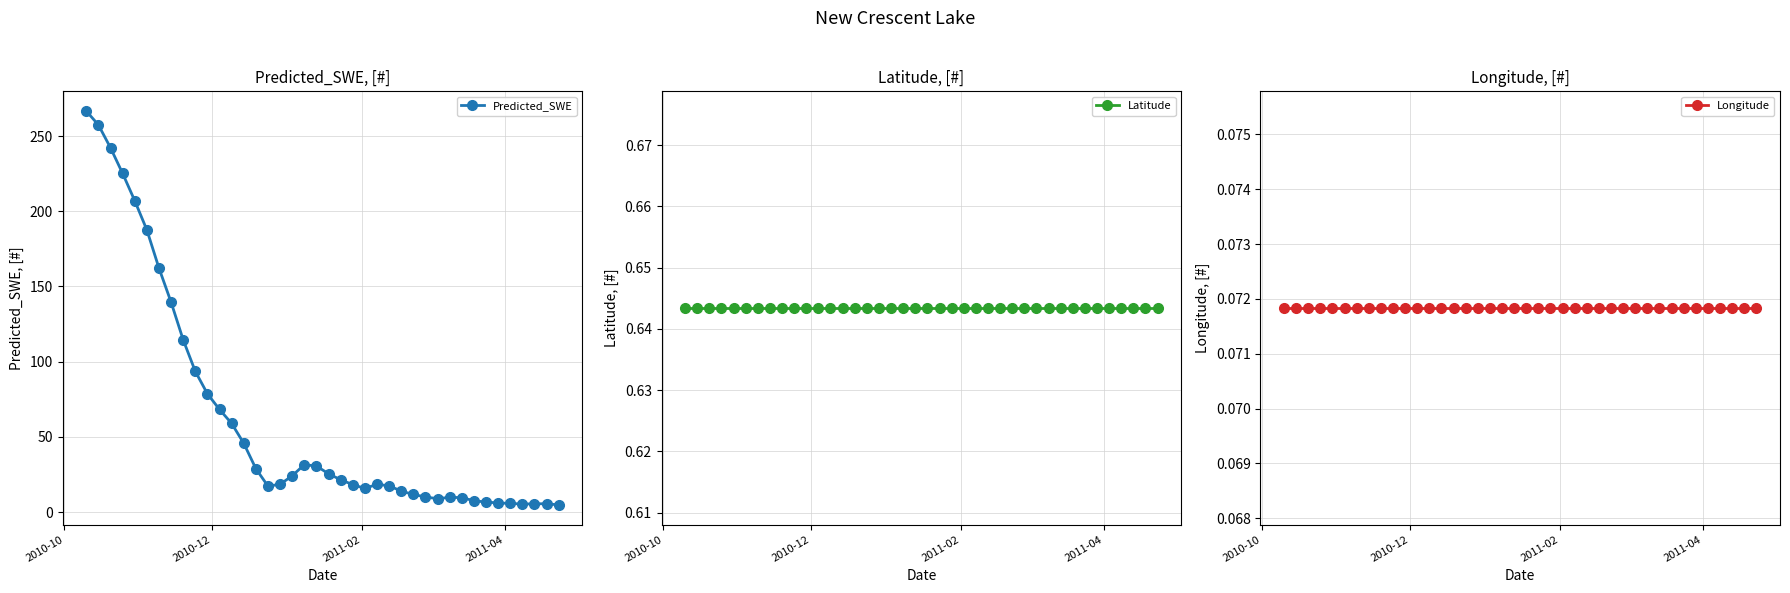

What is the value of the Predicted_SWE point at the 19th from the left?

31.5